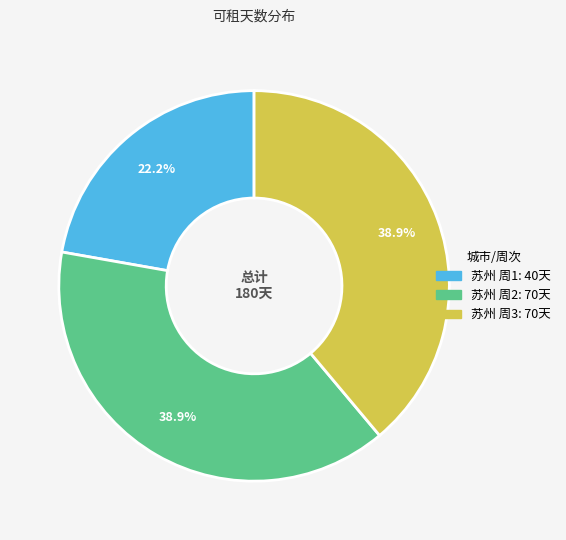

Is there a majority slice in this chart?

No